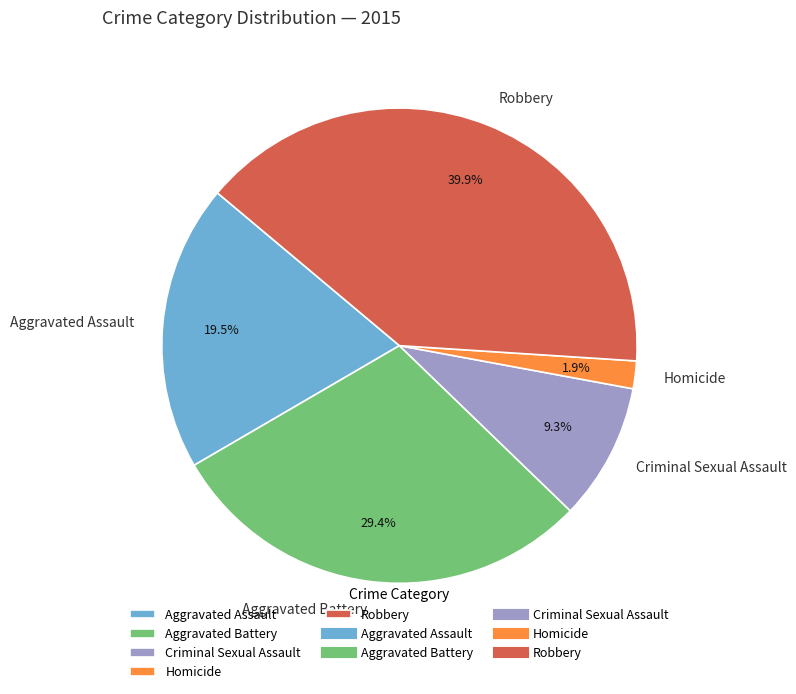

To the nearest percent, what is the difference between the largest and smallest slice percentages?

38%